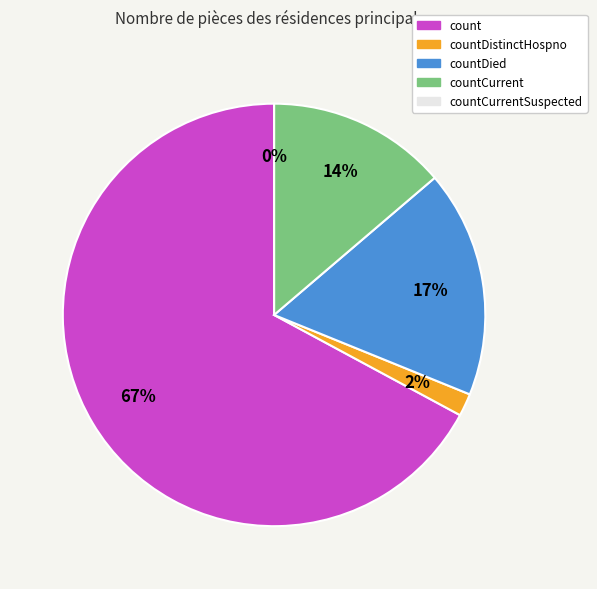

Combined, what portion of the pie is countCurrentSuspected and count?

67.1%